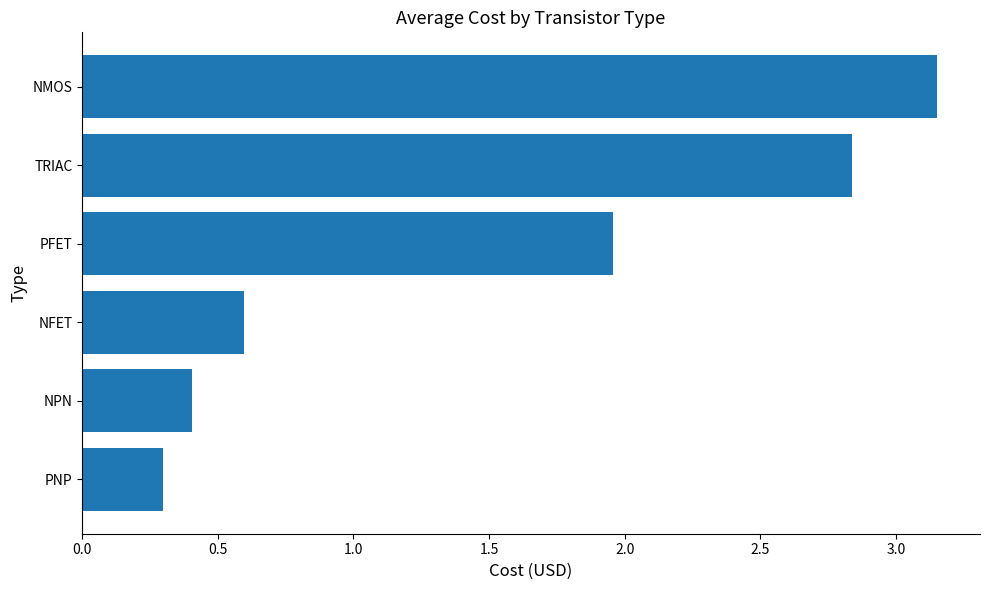

What is the difference between the maximum and second lowest values?

2.7